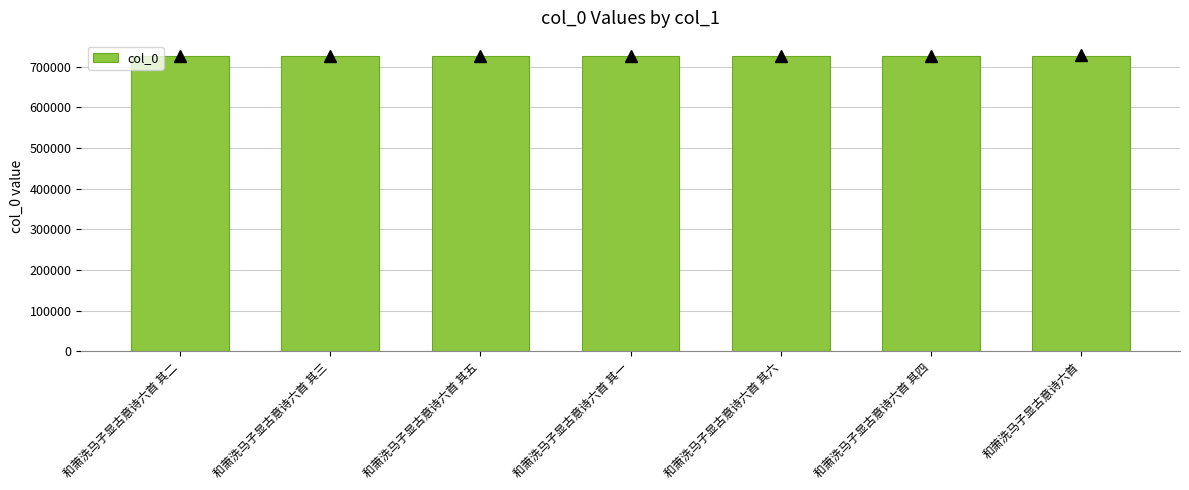

What is the label of the 7th bar from the left?

和萧洗马子显古意诗六首